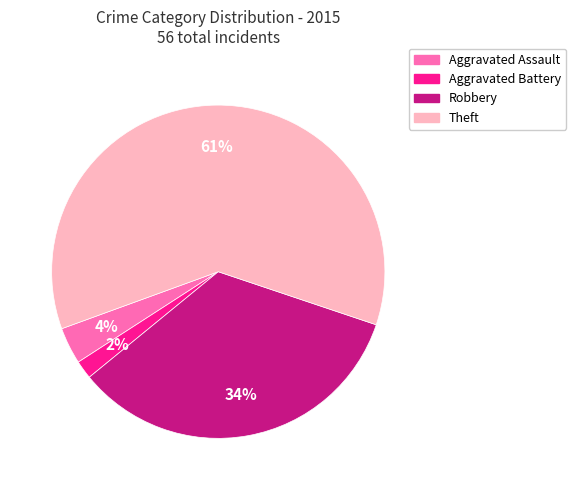

To the nearest percent, what portion does Aggravated Battery represent?

2%